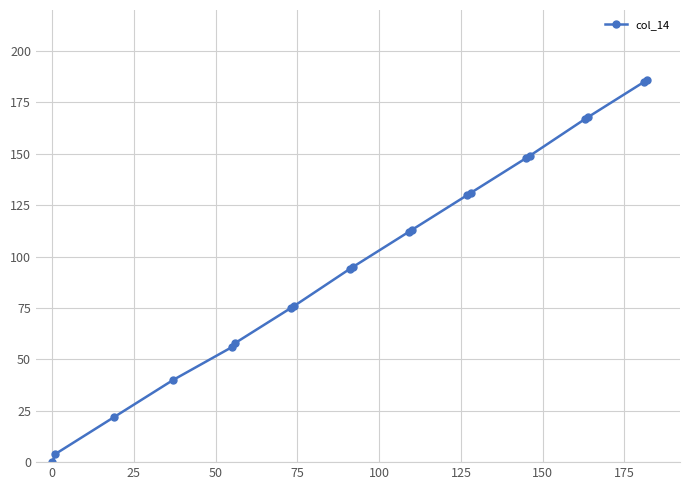

What is the value of the 19th point from the left?

185